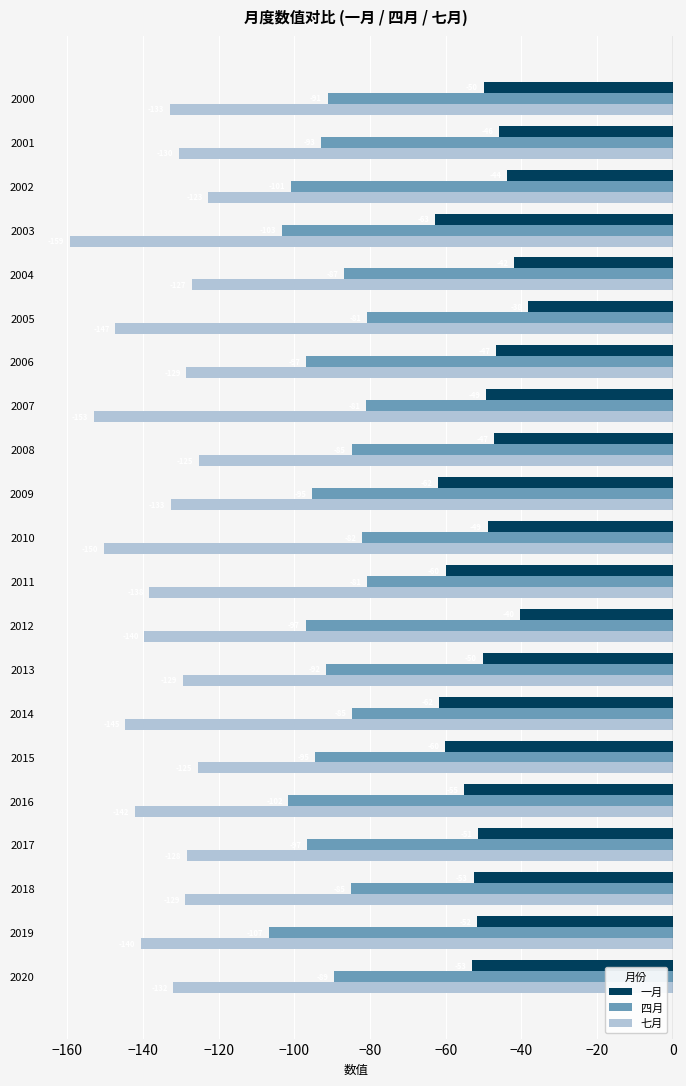

Is it true that 一月 equals -40.3 at 2009?

False